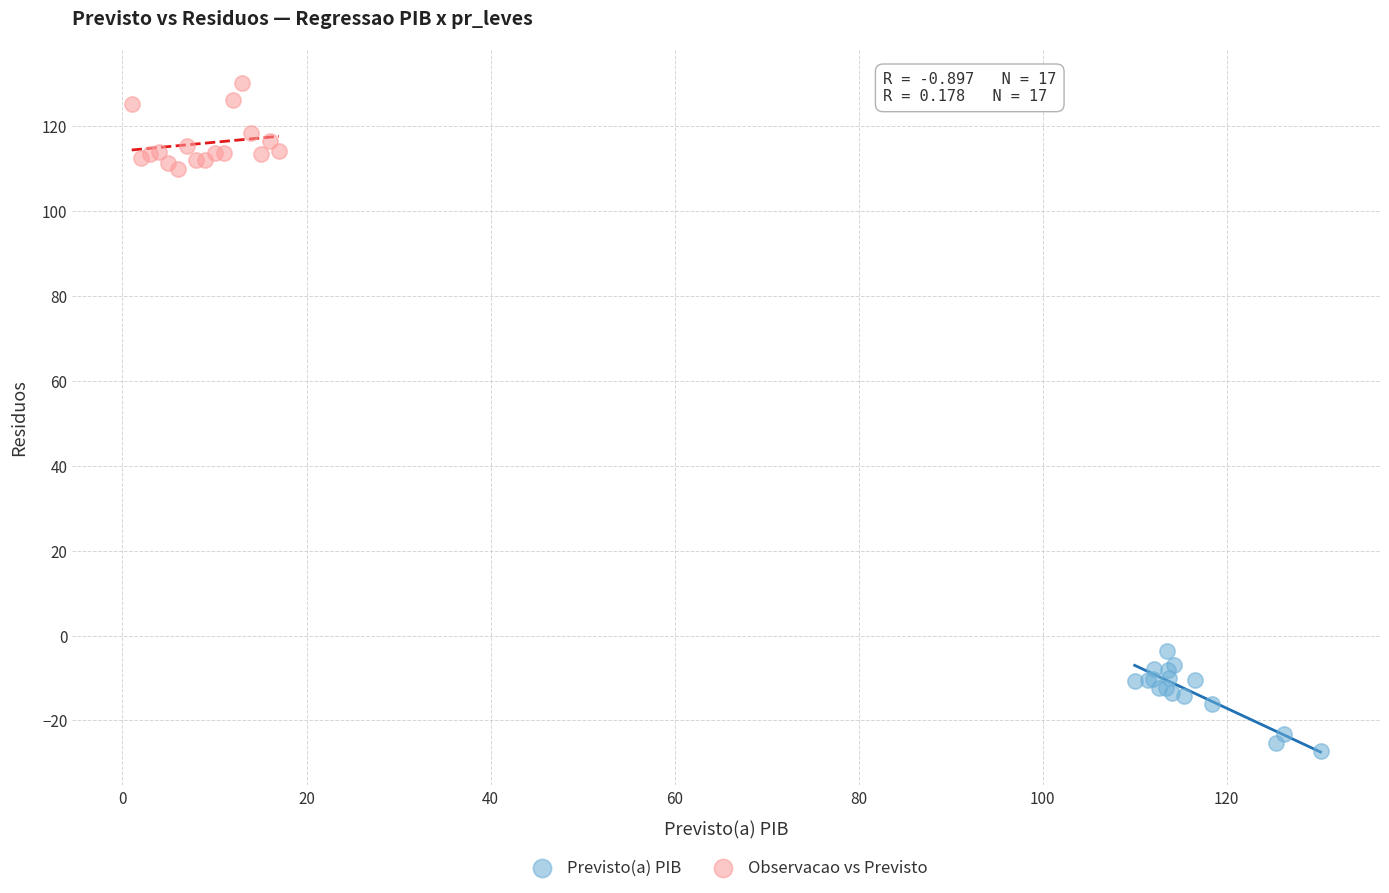

Which series has the largest Y range (max minus min)?

Previsto(a) PIB